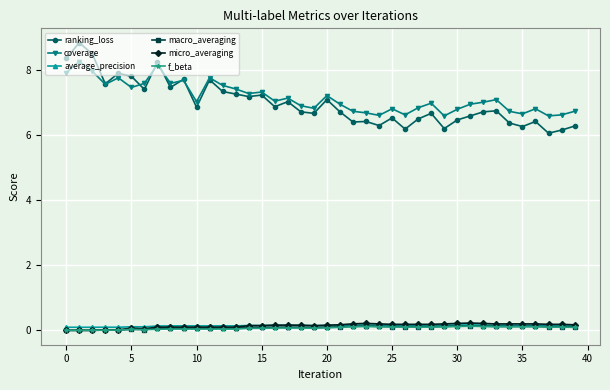

At how many categories does at least one series exceed 3?

40